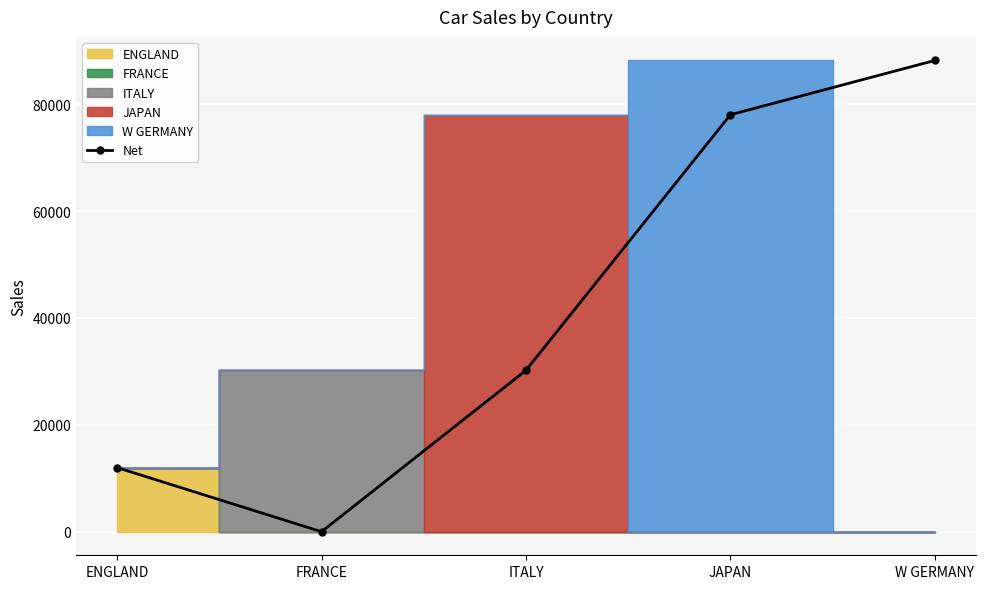

Between W GERMANY and ITALY, which is larger?

W GERMANY